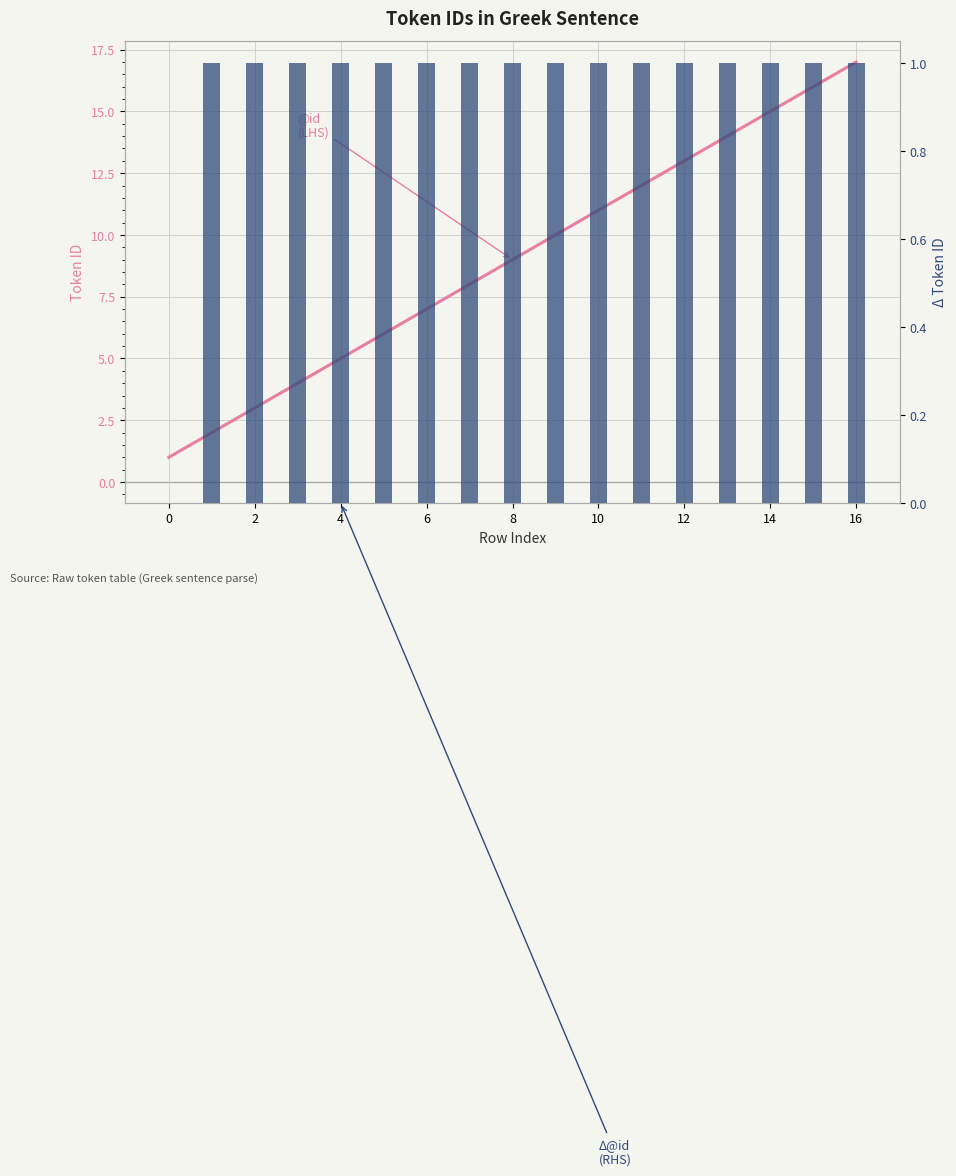

Rank the series by their maximum value, from lowest to highest.

Δ@id, @id